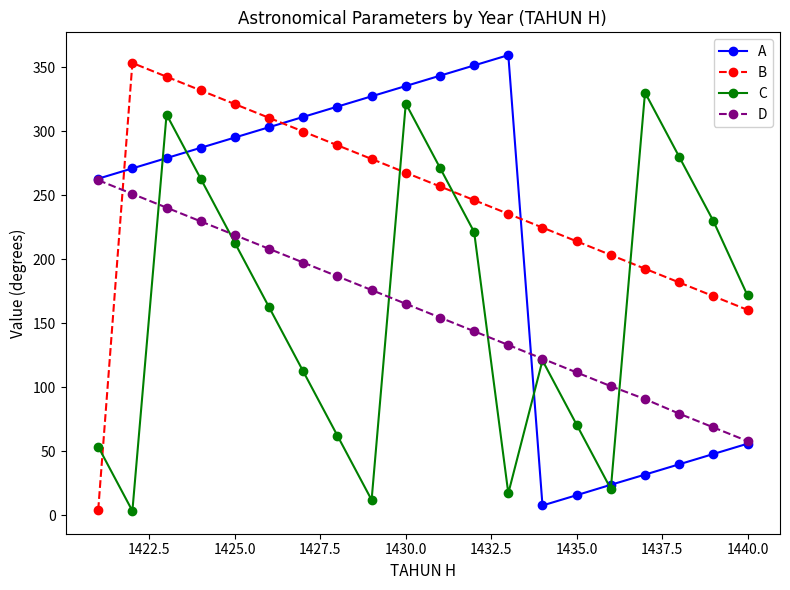

What is the maximum value for C?

330.4